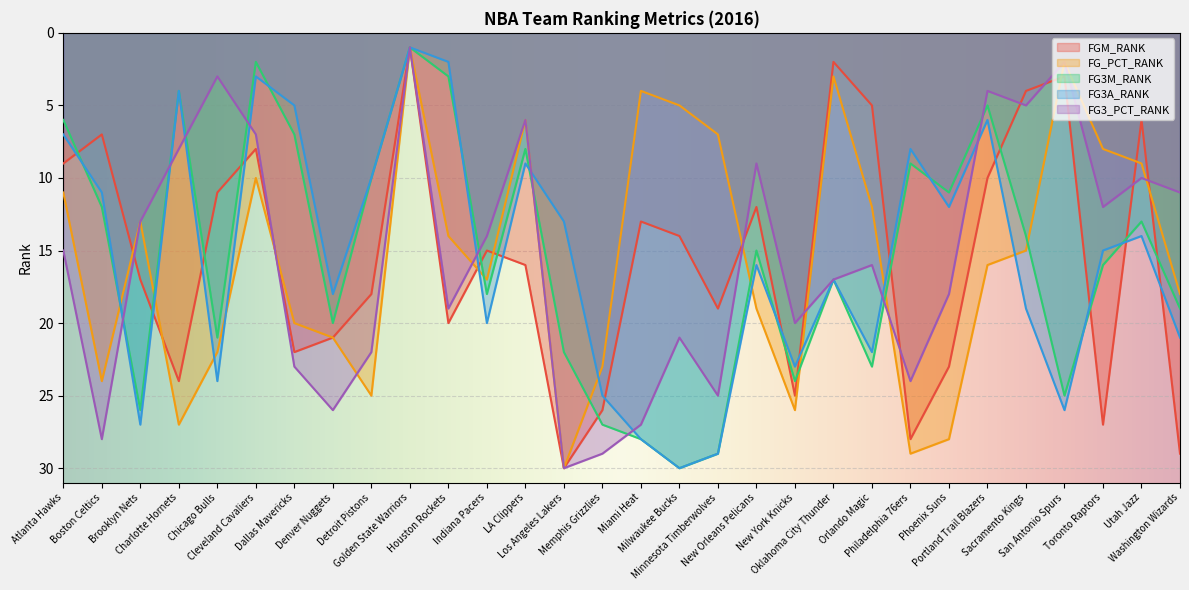

How many data points does each series have?

30